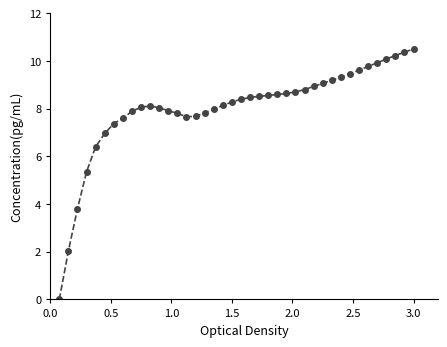

What is the maximum value shown in the chart?

10.5